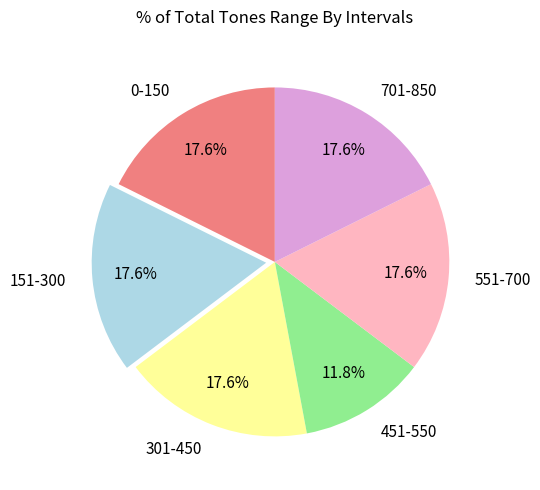

What is the smallest slice in the pie chart?

451-550